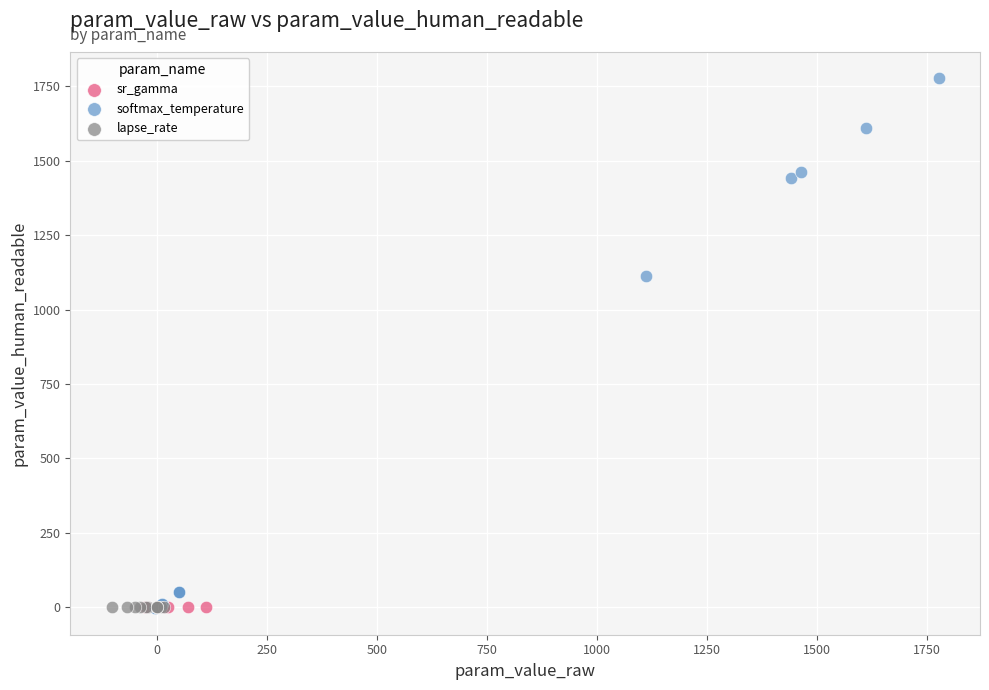

Which series contains the highest Y value?

softmax_temperature